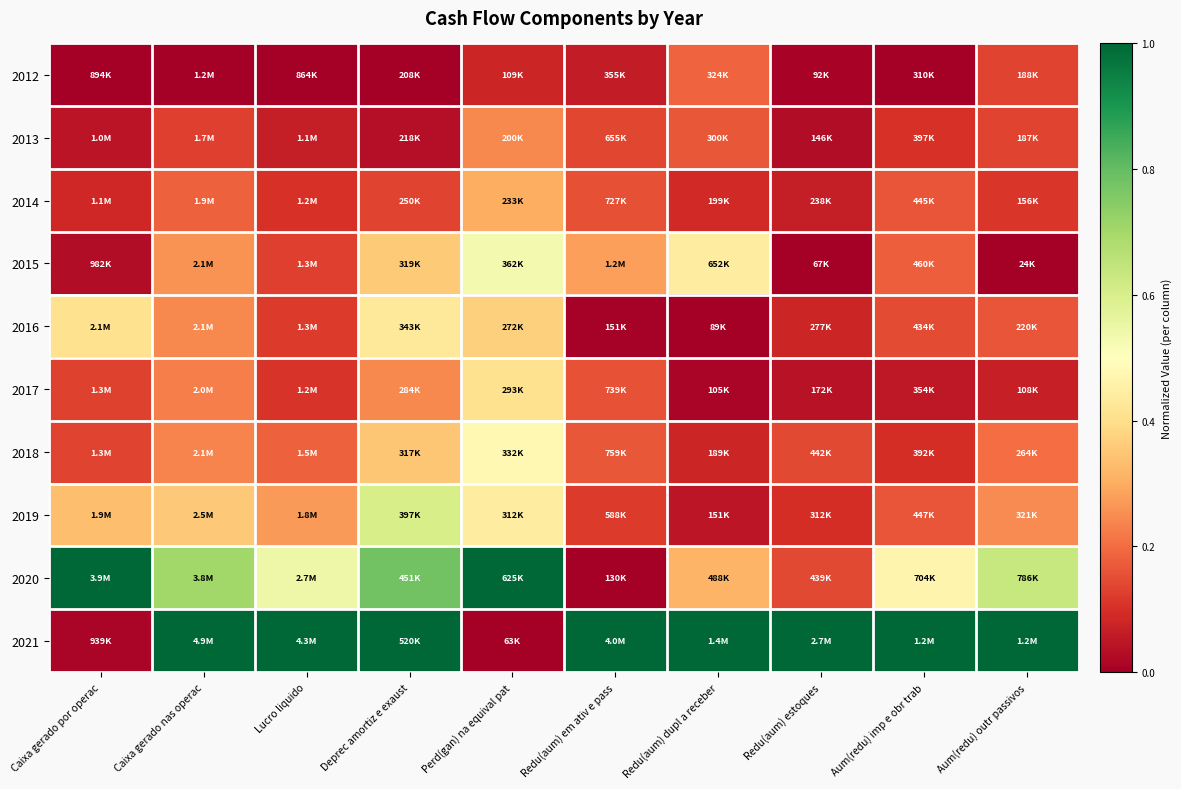

Reading left to right, transcribe all the data shown in this chart.

2012: Caixa gerado por operac=0.0	Caixa gerado nas operac=0.0	Lucro liquido=0.0	Deprec amortiz e exaust=0.0	Perd(gan) na equival pat=0.1	Redu(aum) em ativ e pass=0.1	Redu(aum) dupl a receber=0.2	Redu(aum) estoques=0.0	Aum(redu) imp e obr trab=0.0	Aum(redu) outr passivos=0.1
2013: Caixa gerado por operac=0.0	Caixa gerado nas operac=0.1	Lucro liquido=0.1	Deprec amortiz e exaust=0.0	Perd(gan) na equival pat=0.2	Redu(aum) em ativ e pass=0.1	Redu(aum) dupl a receber=0.2	Redu(aum) estoques=0.0	Aum(redu) imp e obr trab=0.1	Aum(redu) outr passivos=0.1
2014: Caixa gerado por operac=0.1	Caixa gerado nas operac=0.2	Lucro liquido=0.1	Deprec amortiz e exaust=0.1	Perd(gan) na equival pat=0.3	Redu(aum) em ativ e pass=0.2	Redu(aum) dupl a receber=0.1	Redu(aum) estoques=0.1	Aum(redu) imp e obr trab=0.2	Aum(redu) outr passivos=0.1
2015: Caixa gerado por operac=0.0	Caixa gerado nas operac=0.3	Lucro liquido=0.1	Deprec amortiz e exaust=0.4	Perd(gan) na equival pat=0.5	Redu(aum) em ativ e pass=0.3	Redu(aum) dupl a receber=0.4	Redu(aum) estoques=0.0	Aum(redu) imp e obr trab=0.2	Aum(redu) outr passivos=0.0
2016: Caixa gerado por operac=0.4	Caixa gerado nas operac=0.2	Lucro liquido=0.1	Deprec amortiz e exaust=0.4	Perd(gan) na equival pat=0.4	Redu(aum) em ativ e pass=0.0	Redu(aum) dupl a receber=0.0	Redu(aum) estoques=0.1	Aum(redu) imp e obr trab=0.1	Aum(redu) outr passivos=0.2
2017: Caixa gerado por operac=0.1	Caixa gerado nas operac=0.2	Lucro liquido=0.1	Deprec amortiz e exaust=0.2	Perd(gan) na equival pat=0.4	Redu(aum) em ativ e pass=0.2	Redu(aum) dupl a receber=0.0	Redu(aum) estoques=0.0	Aum(redu) imp e obr trab=0.1	Aum(redu) outr passivos=0.1
2018: Caixa gerado por operac=0.1	Caixa gerado nas operac=0.2	Lucro liquido=0.2	Deprec amortiz e exaust=0.3	Perd(gan) na equival pat=0.5	Redu(aum) em ativ e pass=0.2	Redu(aum) dupl a receber=0.1	Redu(aum) estoques=0.1	Aum(redu) imp e obr trab=0.1	Aum(redu) outr passivos=0.2
2019: Caixa gerado por operac=0.3	Caixa gerado nas operac=0.4	Lucro liquido=0.3	Deprec amortiz e exaust=0.6	Perd(gan) na equival pat=0.4	Redu(aum) em ativ e pass=0.1	Redu(aum) dupl a receber=0.0	Redu(aum) estoques=0.1	Aum(redu) imp e obr trab=0.2	Aum(redu) outr passivos=0.2
2020: Caixa gerado por operac=1.0	Caixa gerado nas operac=0.7	Lucro liquido=0.5	Deprec amortiz e exaust=0.8	Perd(gan) na equival pat=1.0	Redu(aum) em ativ e pass=0.0	Redu(aum) dupl a receber=0.3	Redu(aum) estoques=0.1	Aum(redu) imp e obr trab=0.5	Aum(redu) outr passivos=0.6
2021: Caixa gerado por operac=0.0	Caixa gerado nas operac=1.0	Lucro liquido=1.0	Deprec amortiz e exaust=1.0	Perd(gan) na equival pat=0.0	Redu(aum) em ativ e pass=1.0	Redu(aum) dupl a receber=1.0	Redu(aum) estoques=1.0	Aum(redu) imp e obr trab=1.0	Aum(redu) outr passivos=1.0